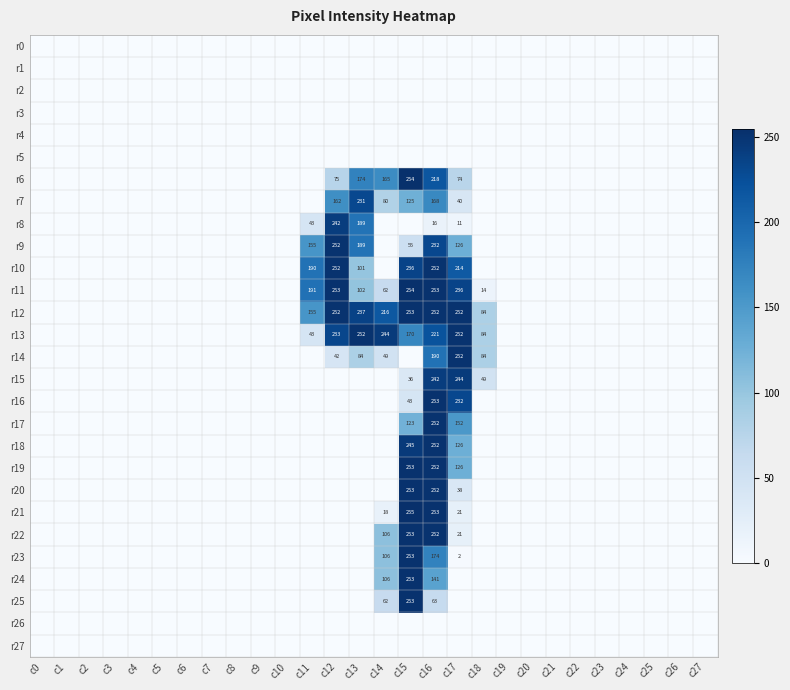

True or false: r11 has a value of 36 at c13.

False